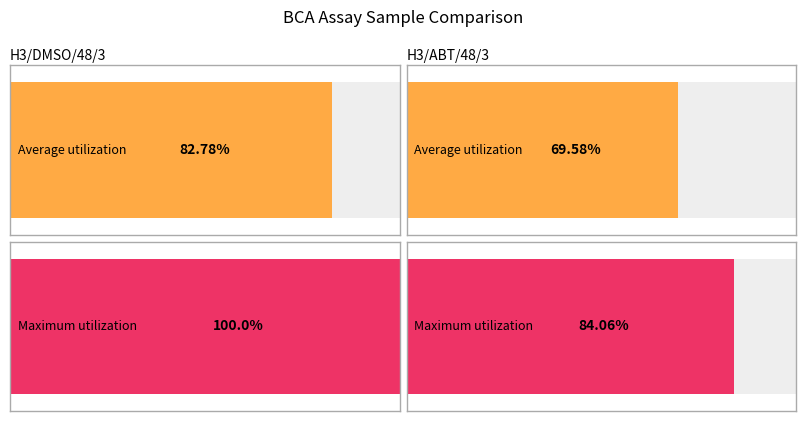

Which category has the highest value across all series?

H3/DMSO/48/3